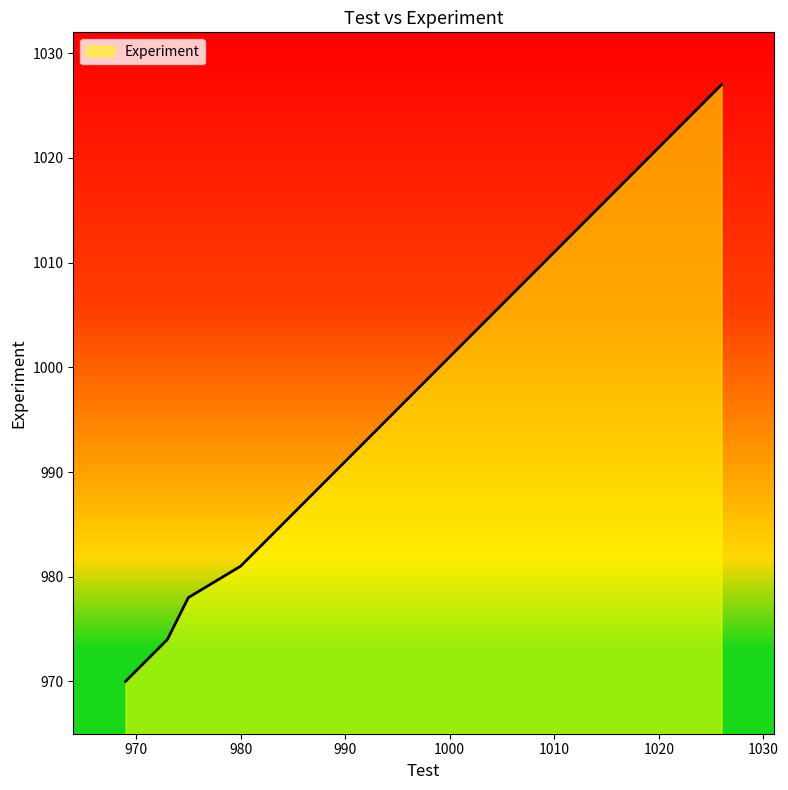

How many lines are shown in the chart?

1